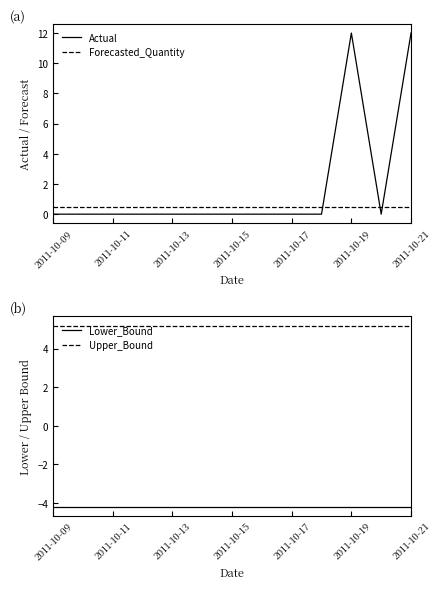

At which category does the chart reach its minimum across all series?

2011-10-09